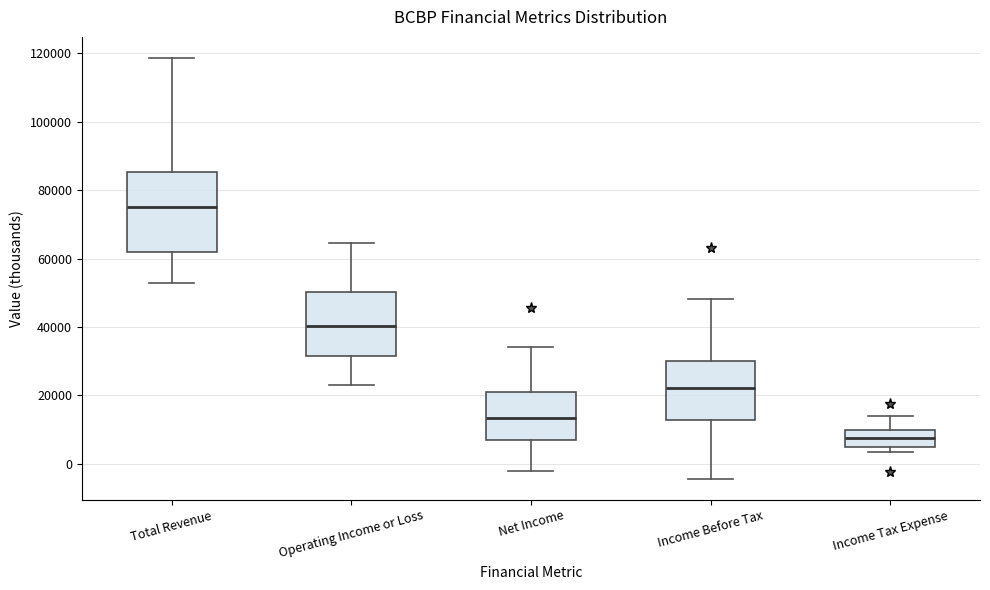

Where does the median line of the box for Income Tax Expense sit on the y-axis? The values are not printed on the chart, so give them approximately, as read against the axis.

8000